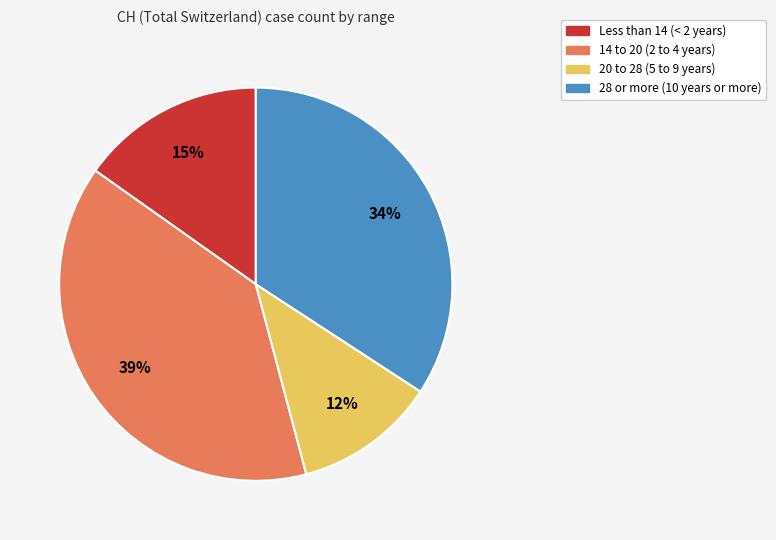

True or false: 20 to 28 (5 to 9 years) accounts for 12% of the total.

True